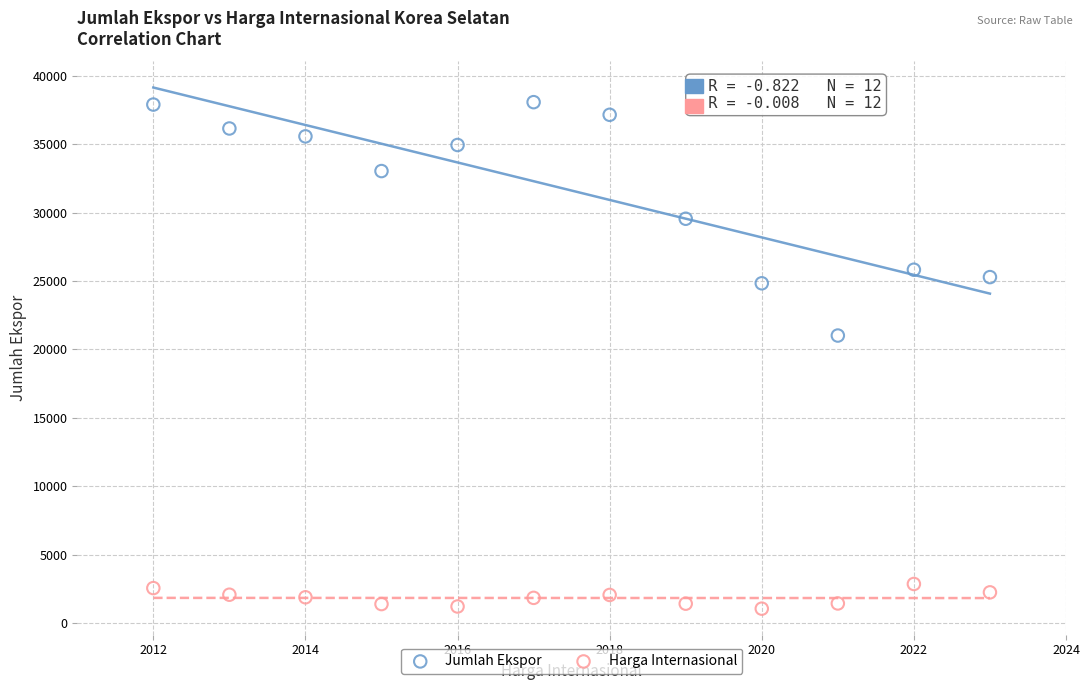

Which series reaches the minimum Y coordinate?

Harga Internasional